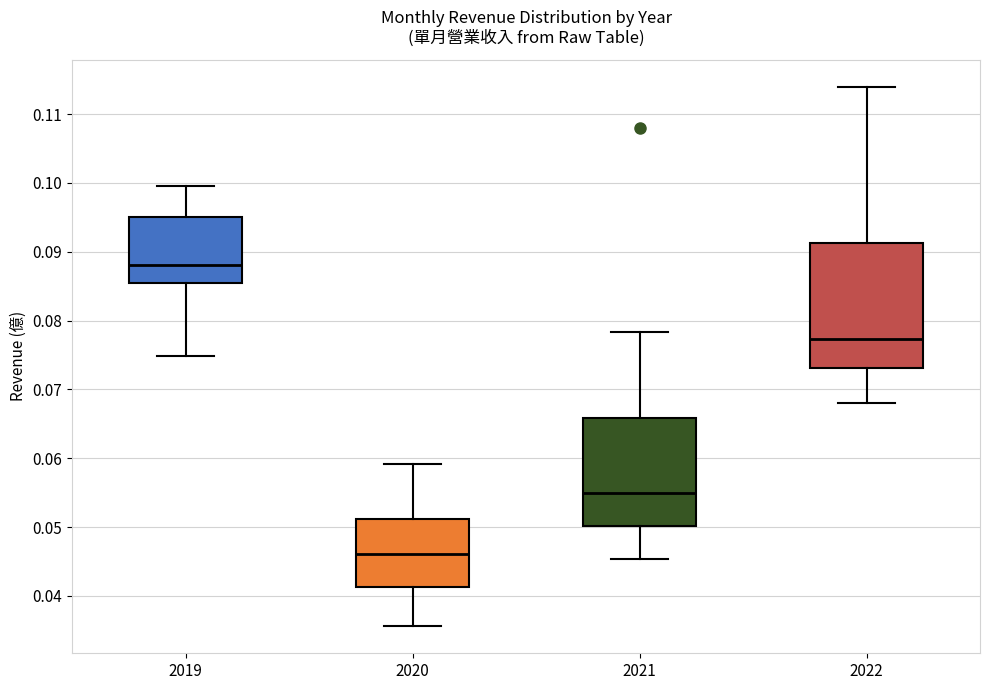

Reading left to right, read every box against the y-axis: the position of its median line, the range the box covers, and the ends of its whiskers. The values are not printed on the chart, so give them approximately, as read against the axis.

2019: median 0.088, box 0.085 to 0.095, whiskers 0.075 to 0.100
2020: median 0.046, box 0.041 to 0.051, whiskers 0.036 to 0.059
2021: median 0.055, box 0.050 to 0.066, whiskers 0.045 to 0.078
2022: median 0.077, box 0.073 to 0.091, whiskers 0.068 to 0.114